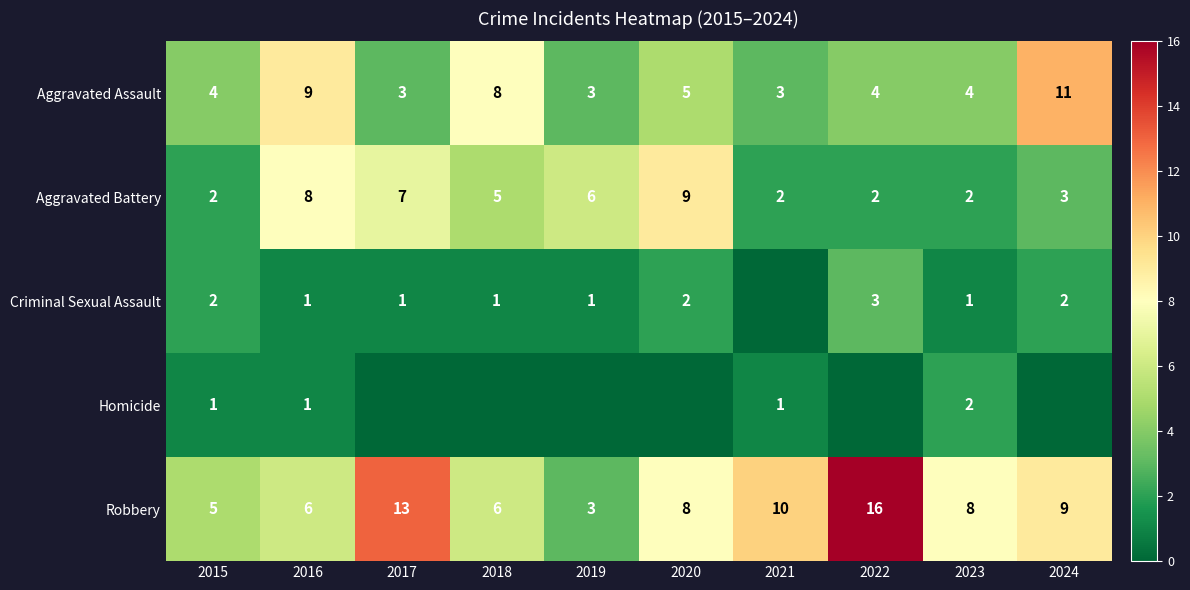

What is the difference between the Criminal Sexual Assault values at 2022 and 2018?

2